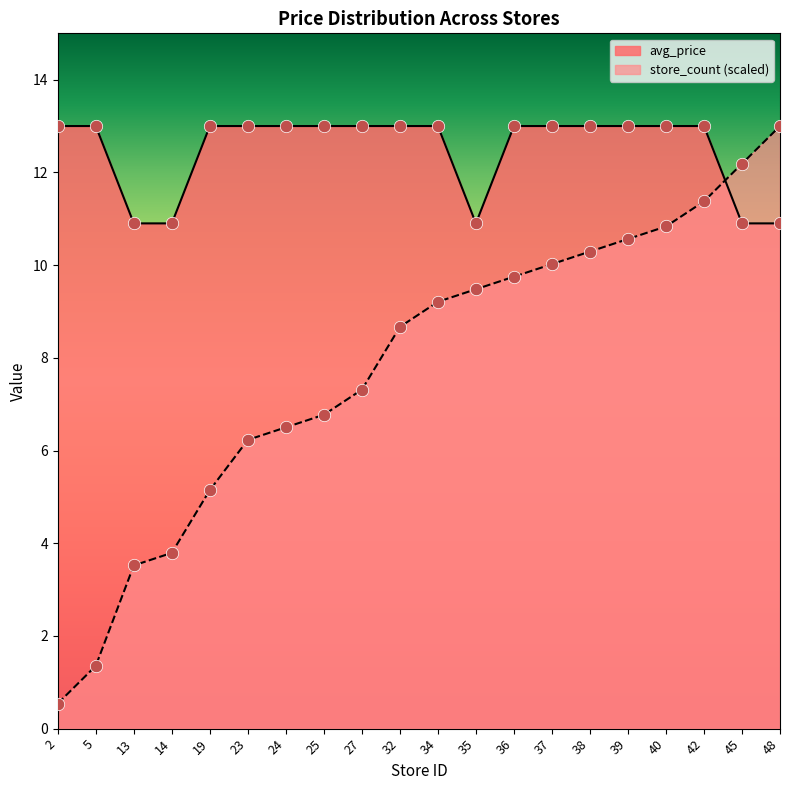

Which series contains the highest Y value?

avg_price